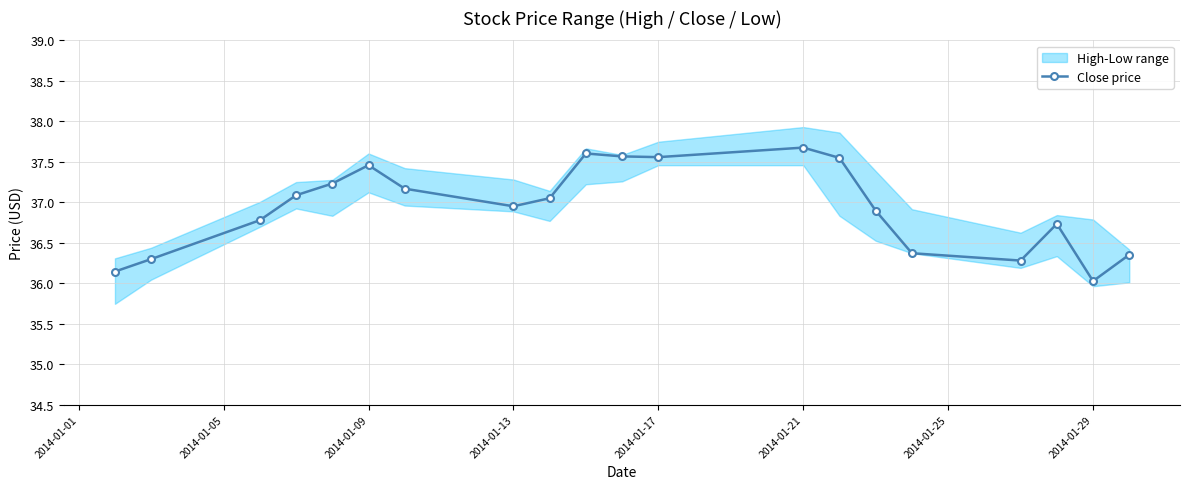

How many interior local peaks does the Close price series have?

4